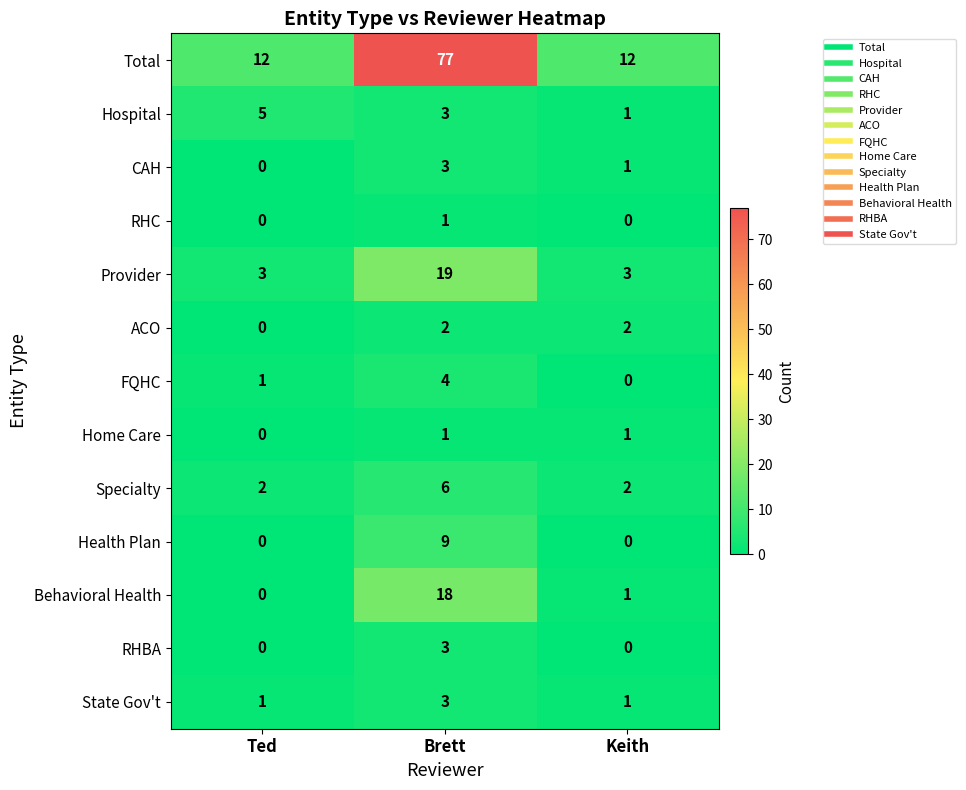

What is the maximum value shown in the chart?

77